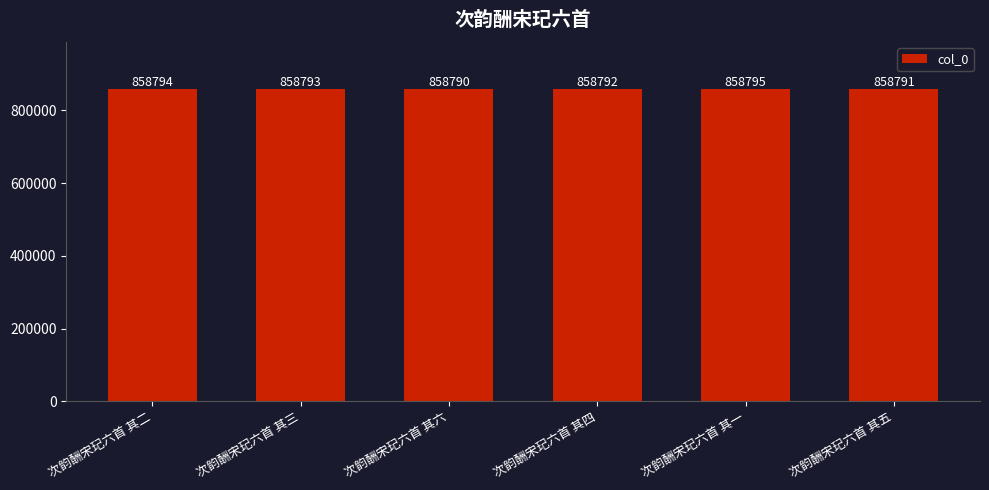

At which category does the chart reach its minimum across all series?

次韵酬宋玘六首 其六